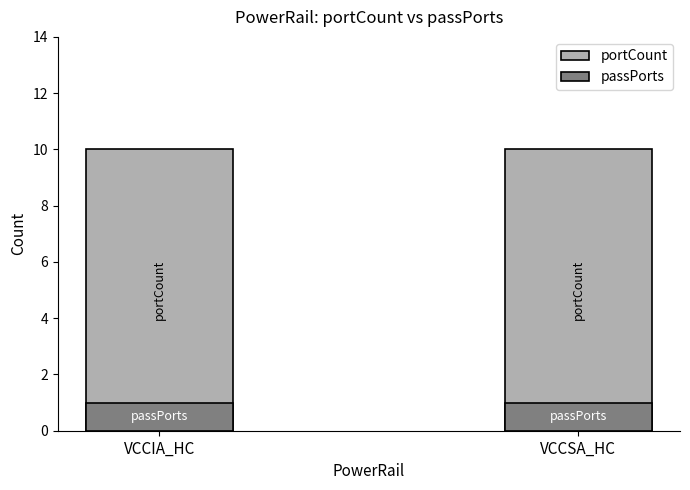

The portCount series shows 5 at VCCIA_HC. True or false?

False